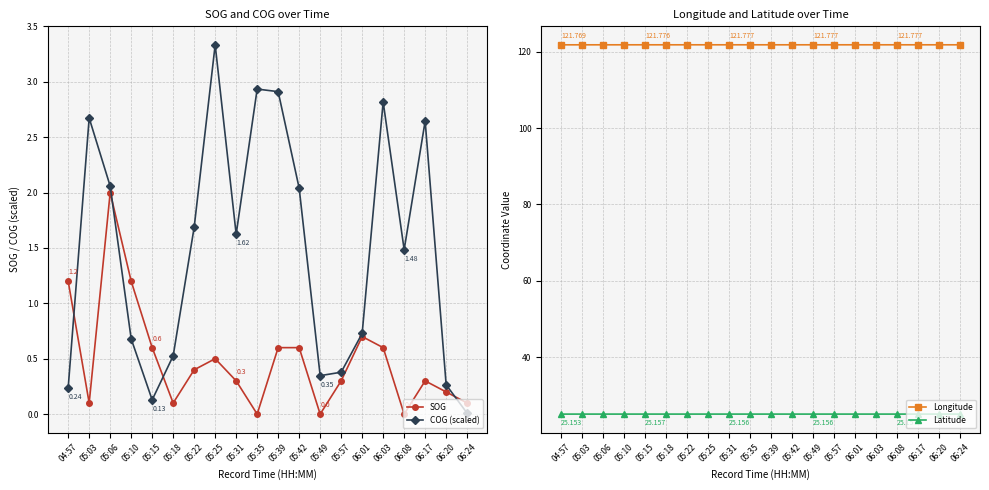

What is the label of the 2nd point from the left?

05:03